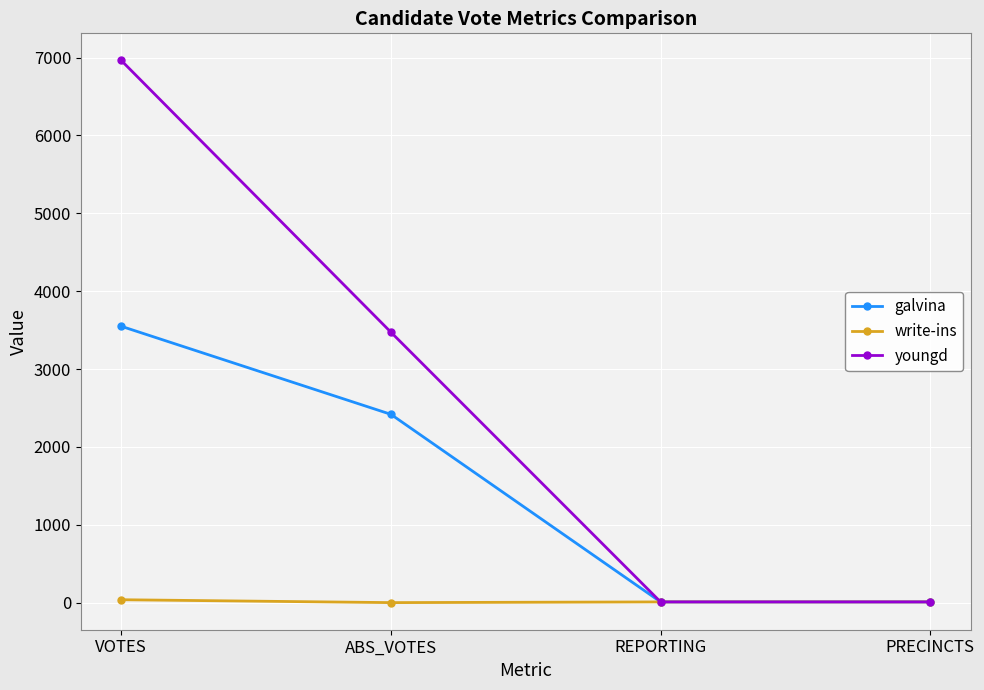

How many values in the galvina series are below 2418?

2